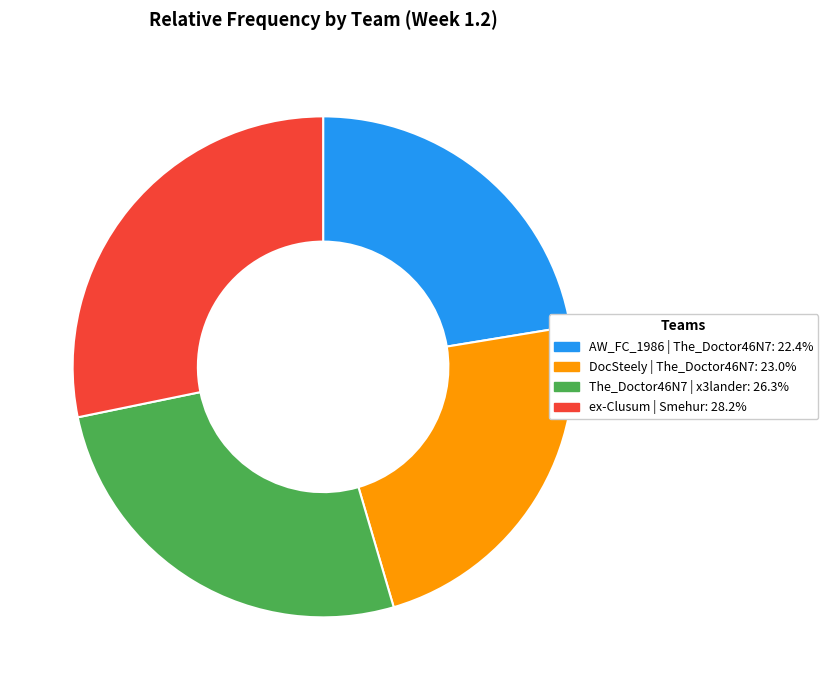

Which category has the biggest portion of the pie?

ex-Clusum | Smehur